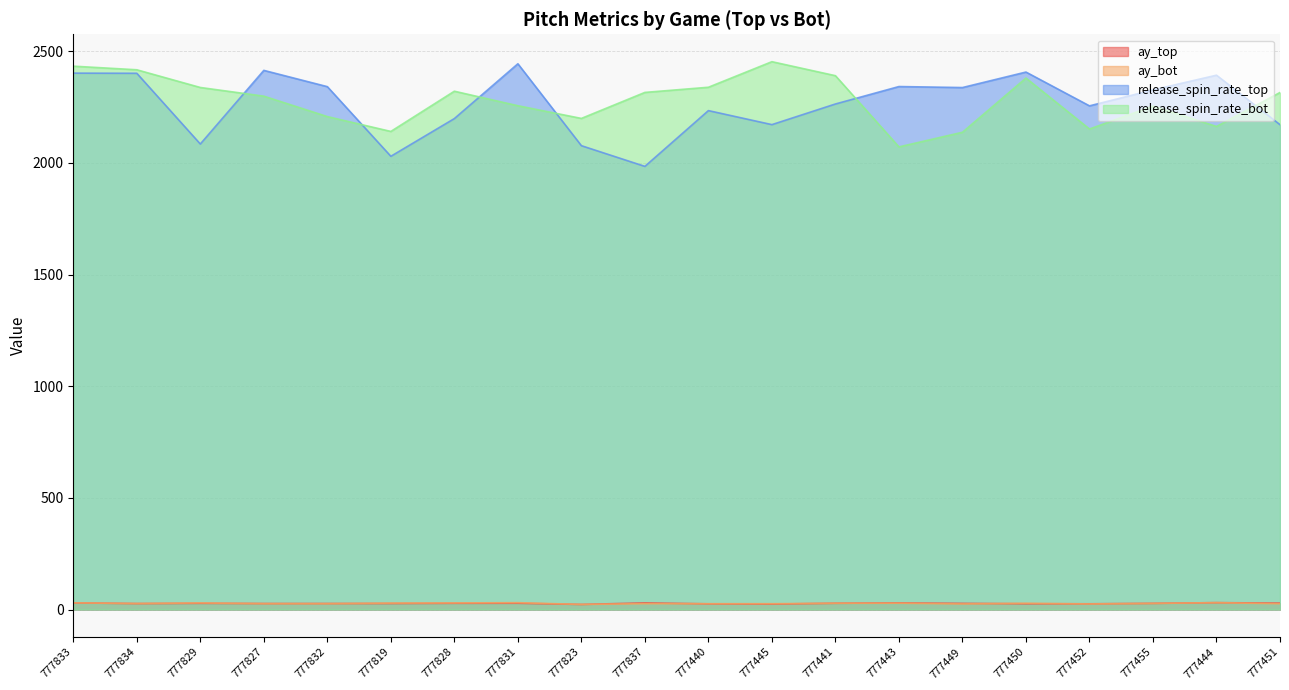

Count the number of data series in this chart.

4